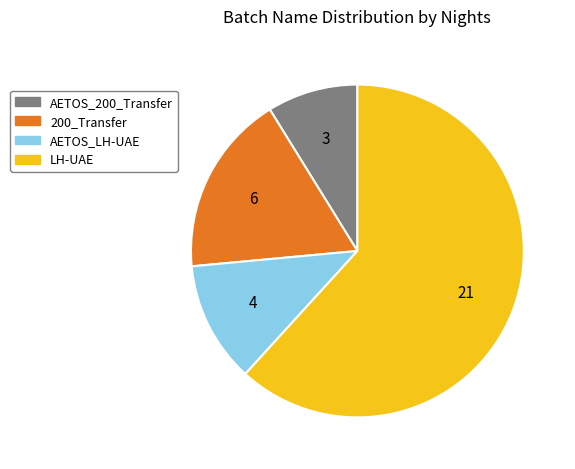

What is the largest slice in the pie chart?

LH-UAE